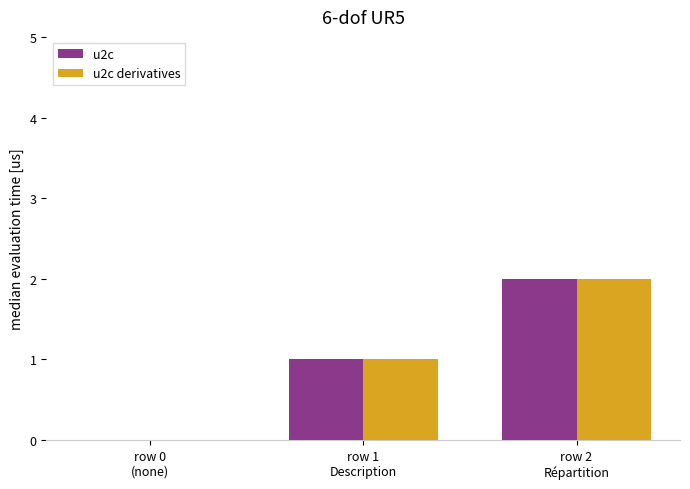

At which category is the sum across all series the highest?

row 2
Répartition